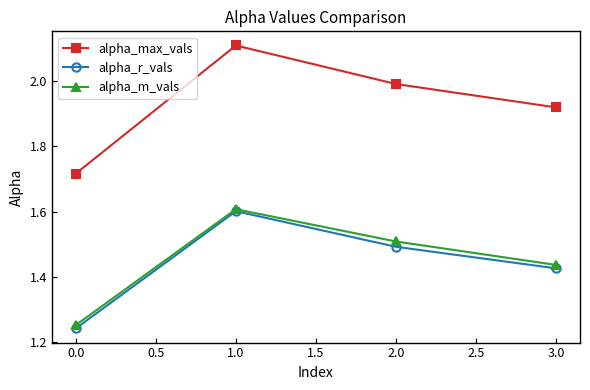

What is the sum of the alpha_r_vals values at 0.0 and 1.0?

2.8